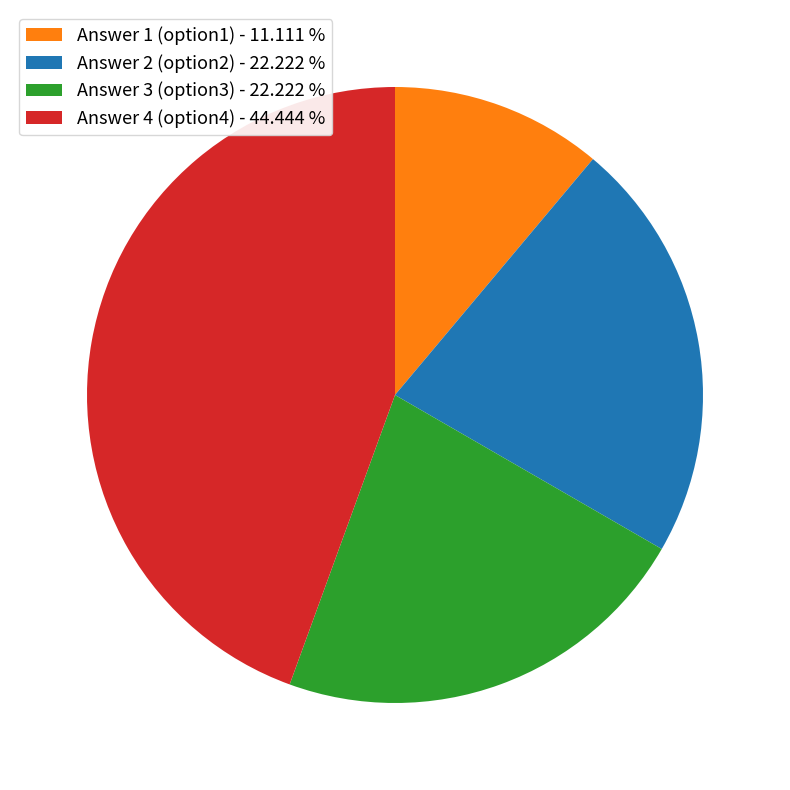

Count the number of slices in the pie.

4